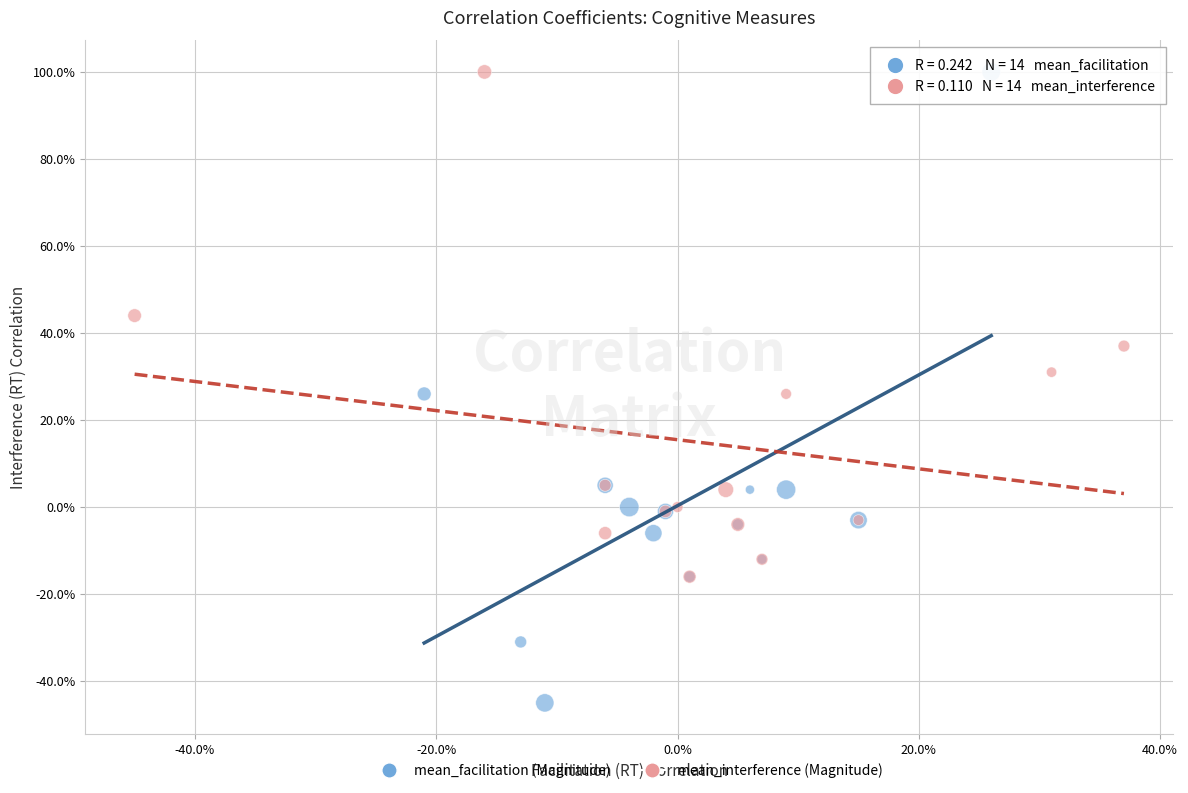

Which series reaches the minimum Y coordinate?

mean_facilitation (Magnitude)